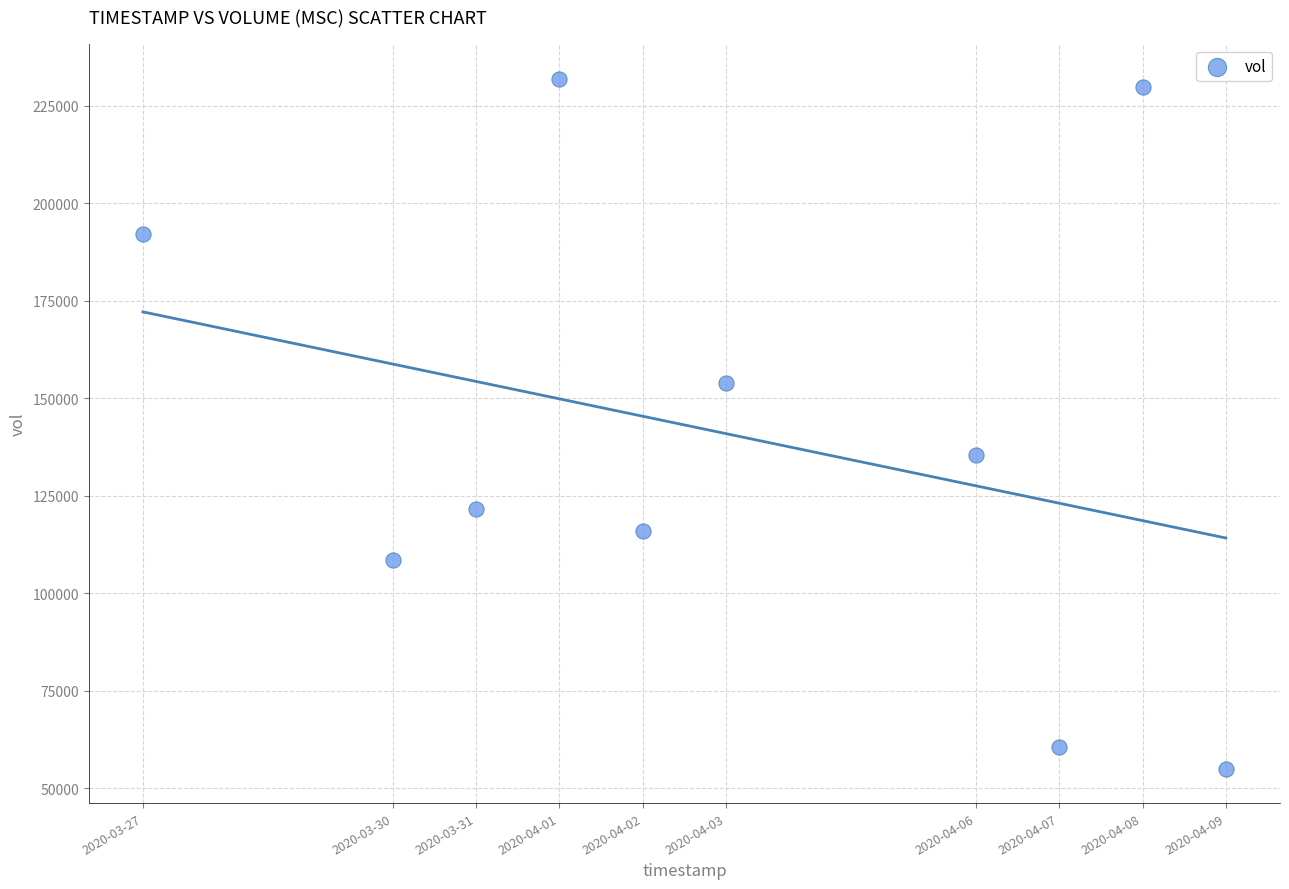

What Y value in the scatter plot is closest to 143500?

135400